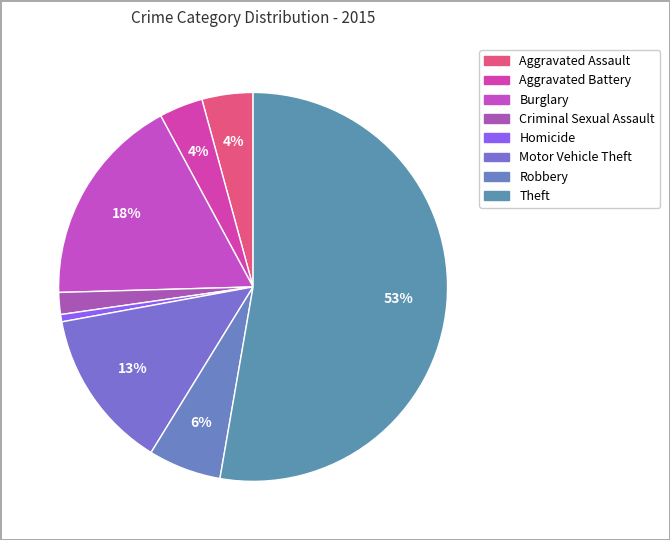

What is the largest slice in the pie chart?

Theft